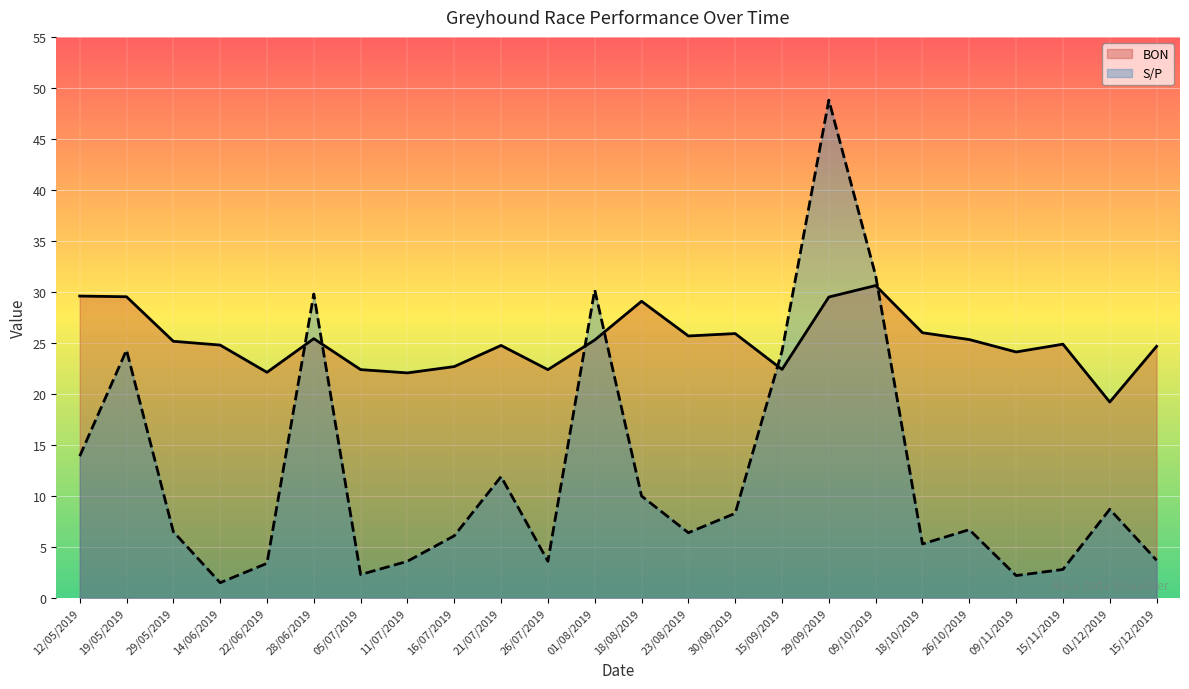

Which series ends up on top after the final intersection of BON and S/P?

BON